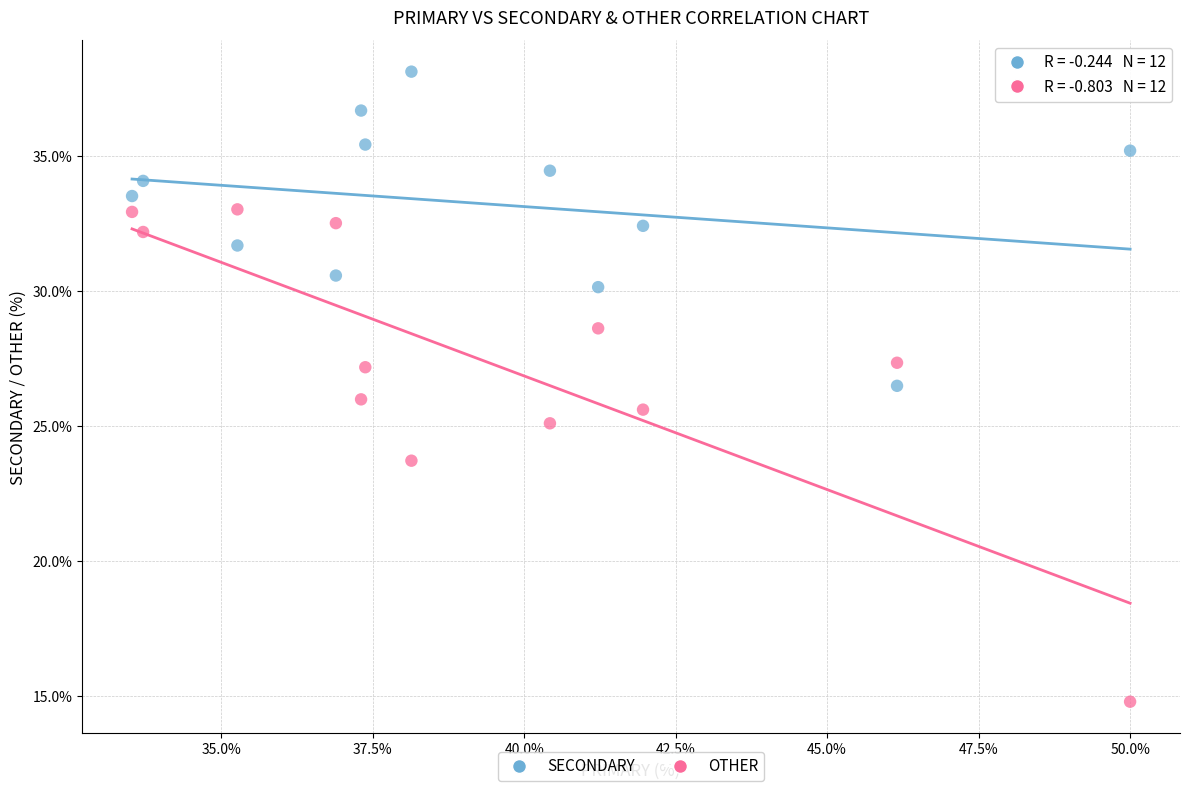

Which series has the widest spread of Y values?

OTHER